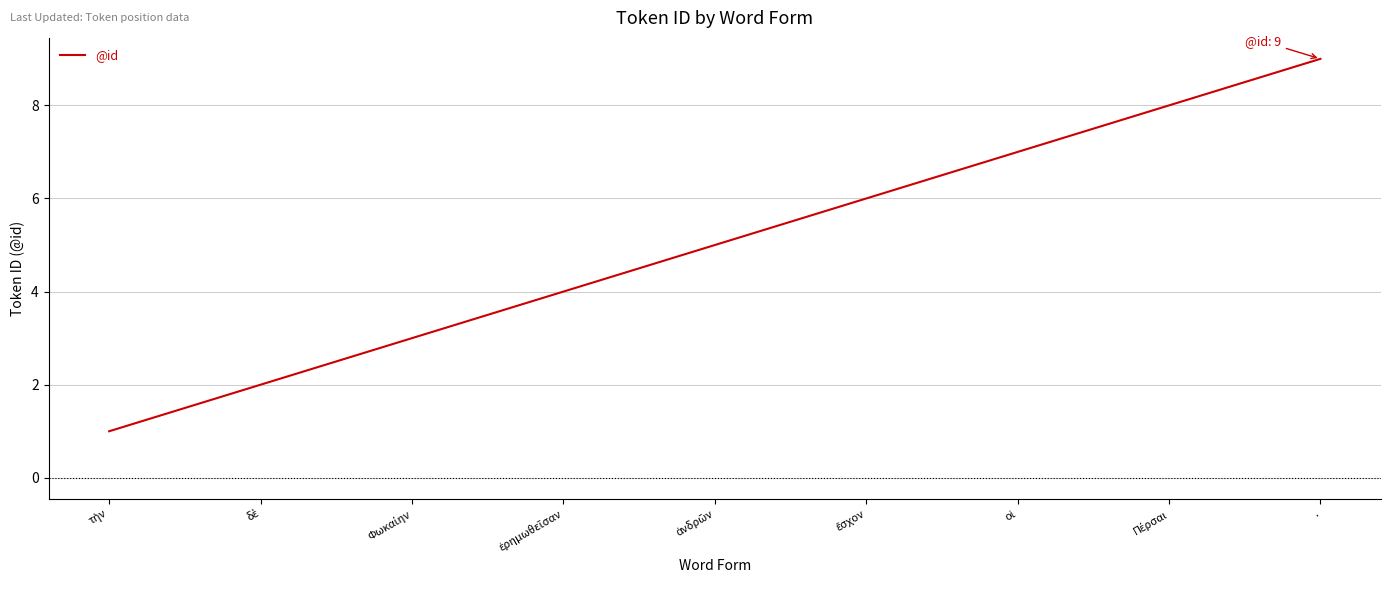

At which category does the chart reach its peak across all series?

.